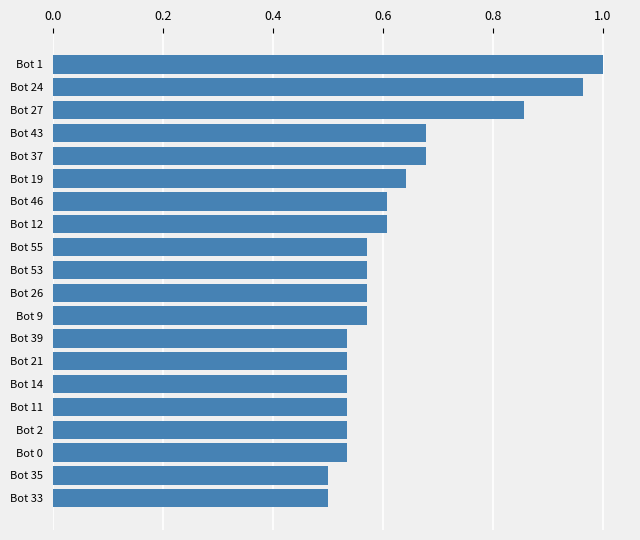

Is it true that the value at Bot 55 is 0.6?

True